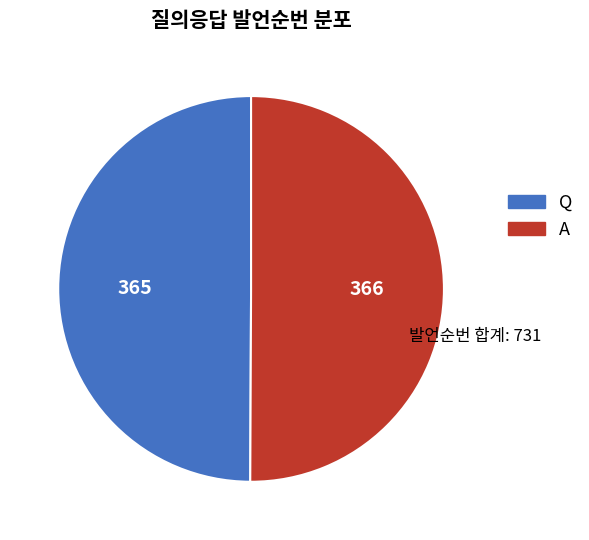

Count the number of slices in the pie.

2